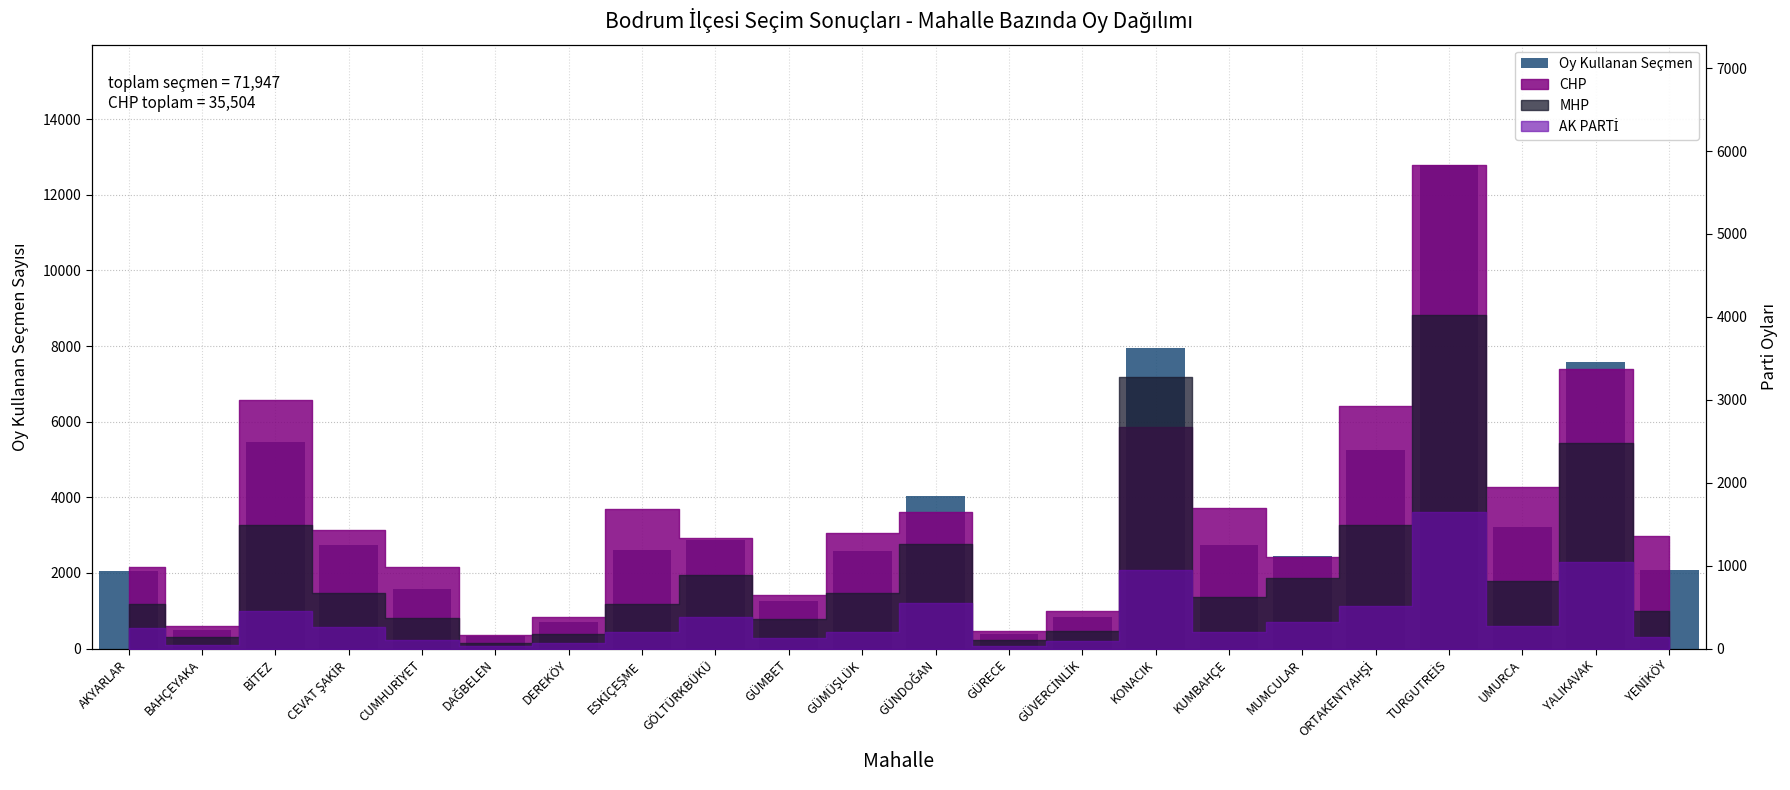

What is the sum of the values at GÖLTÜRKBÜKÜ and KUMBAHÇE?

5612